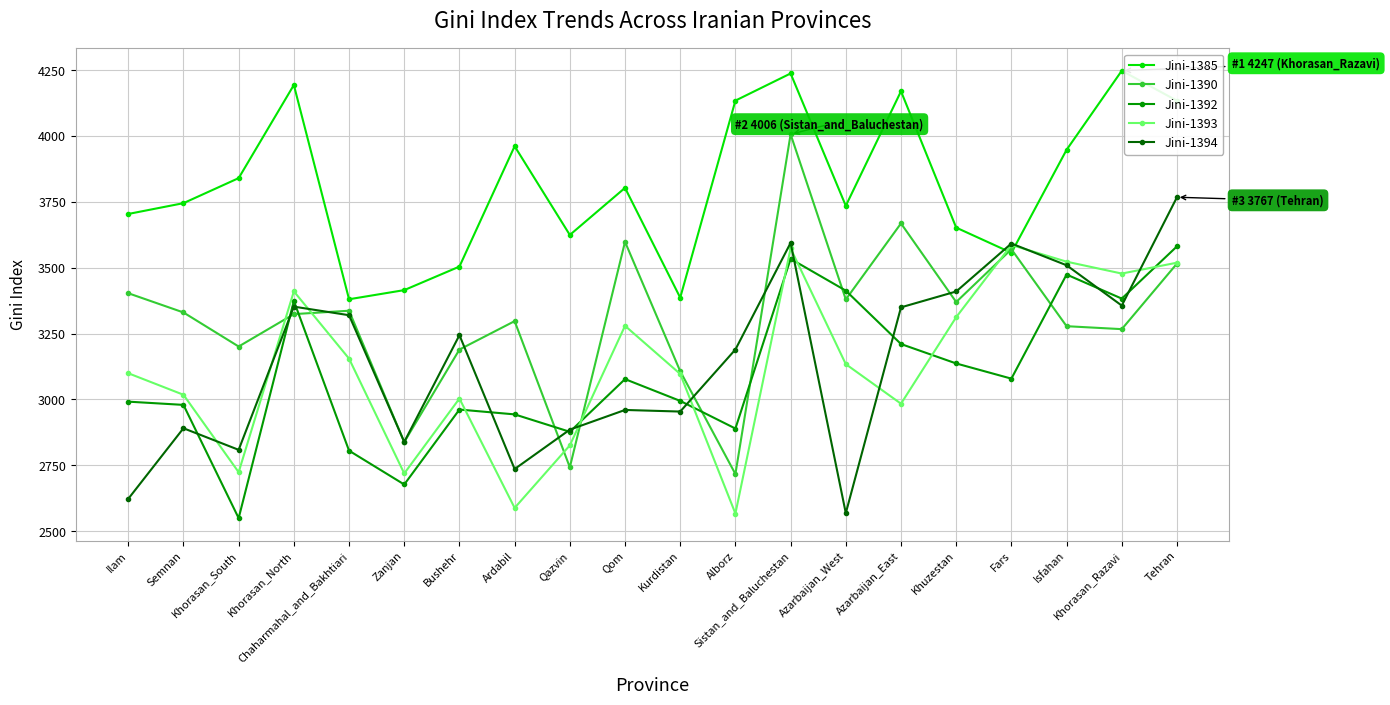

Which series has the largest range (max minus min)?

Jini-1390